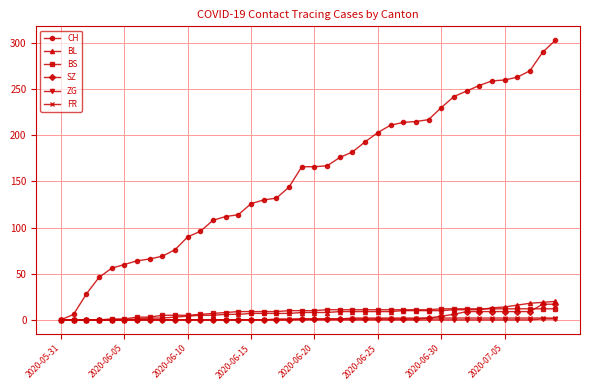

Which series has the largest total across all categories?

CH